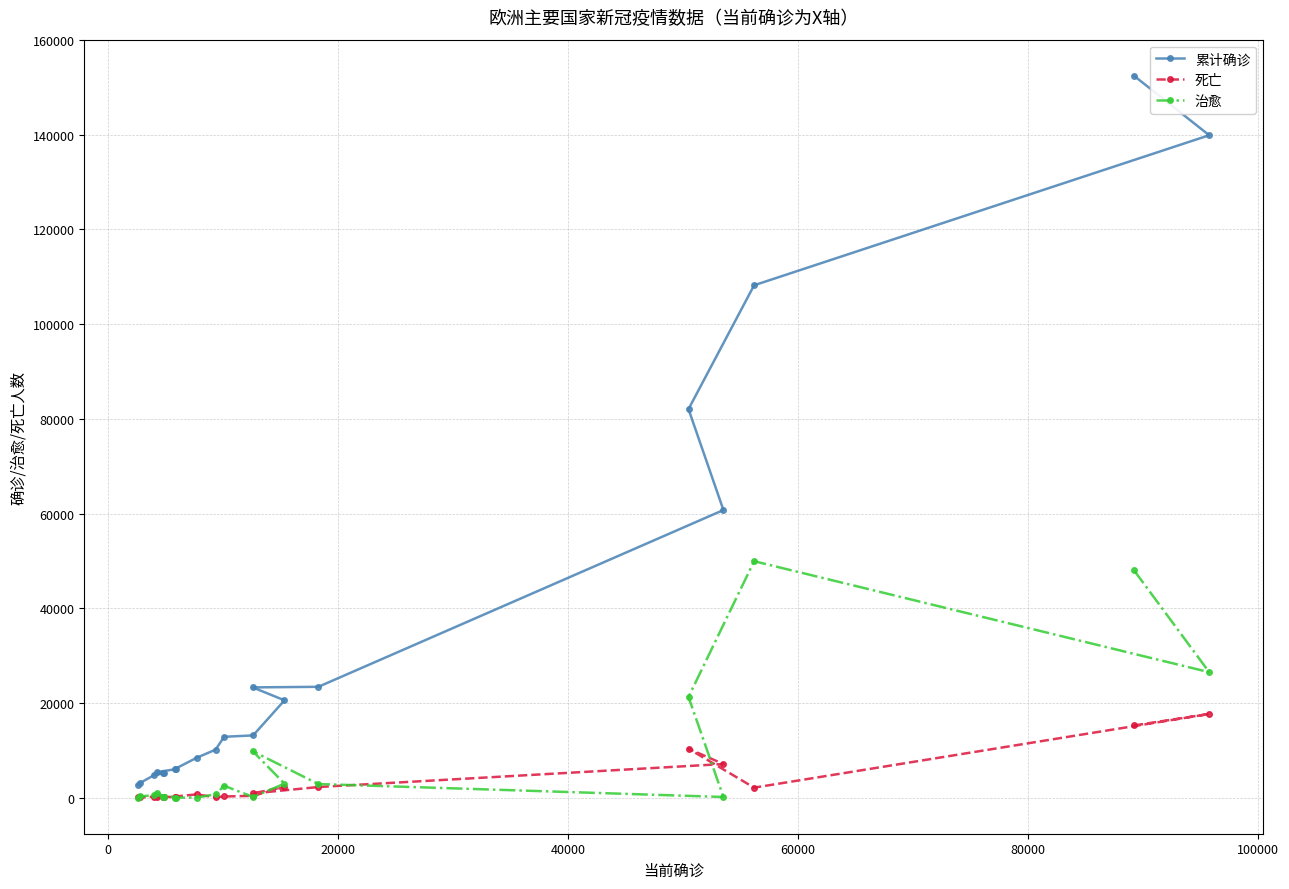

Rank the series by their maximum value, from lowest to highest.

死亡, 治愈, 累计确诊